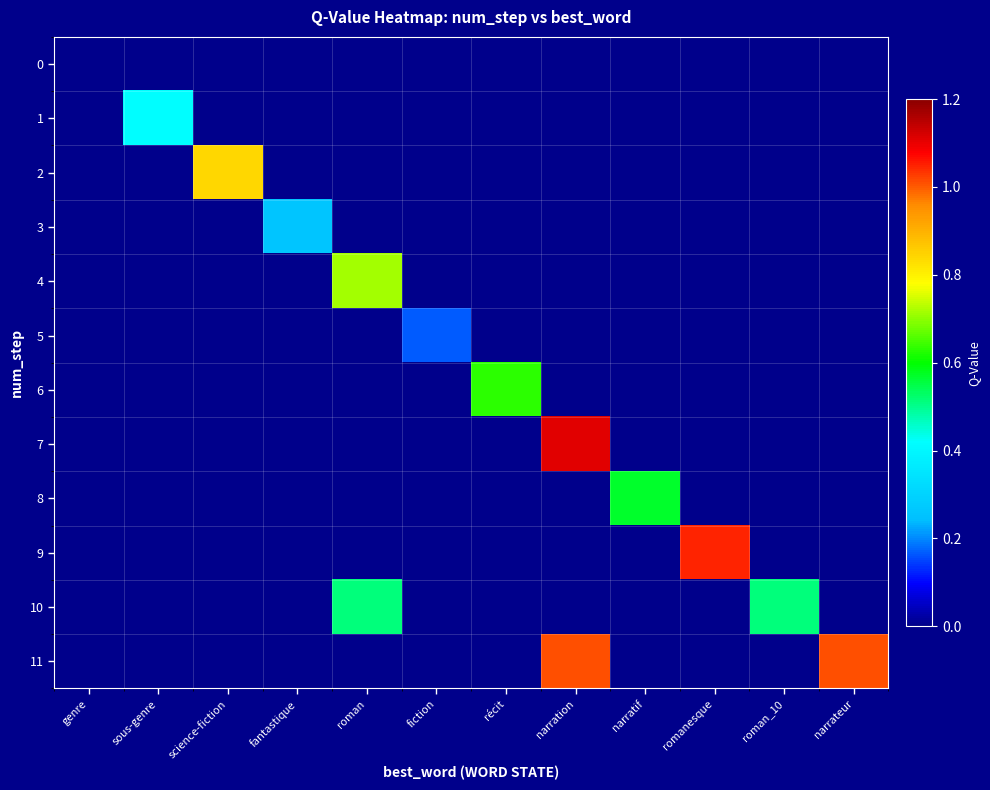

Between sous-genre and fiction, which series saw the biggest shift?

1